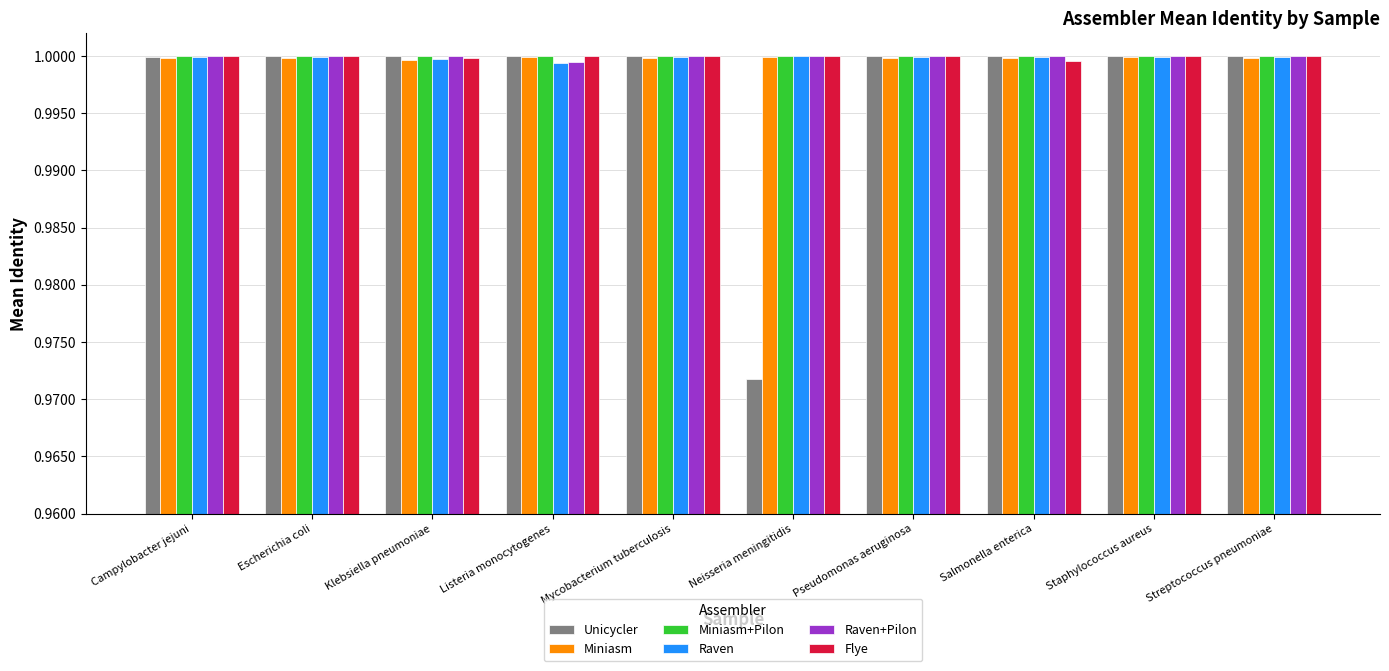

The Unicycler series shows 1.0 at Pseudomonas aeruginosa. True or false?

True